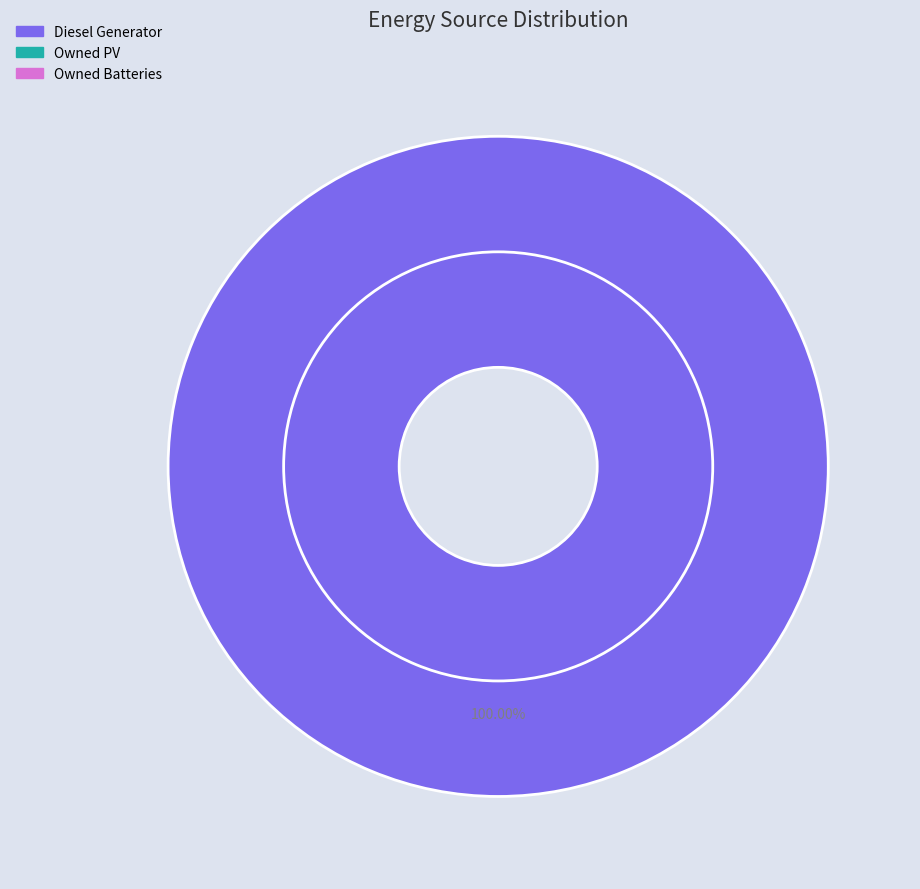

To the nearest percent, what is the difference between the Diesel Generator and Owned PV slice percentages?

100%